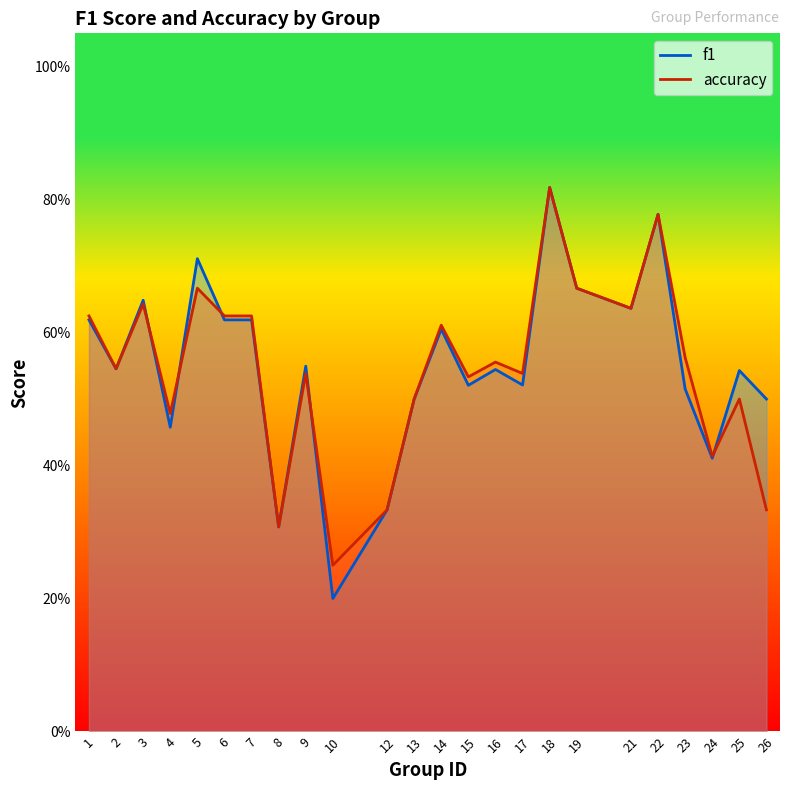

Rank the series by their maximum value, from highest to lowest.

f1, accuracy